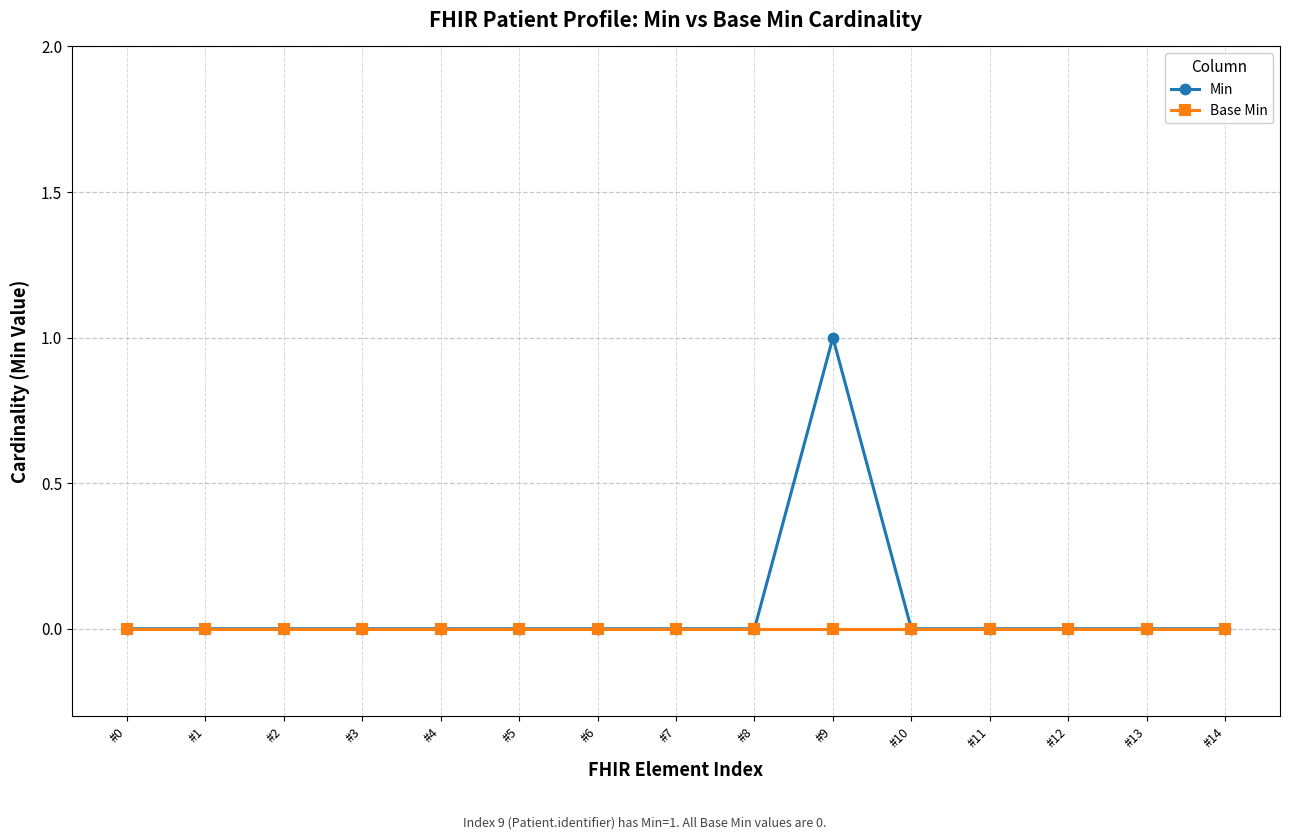

Rank the series by their average value, from highest to lowest.

Min, Base Min